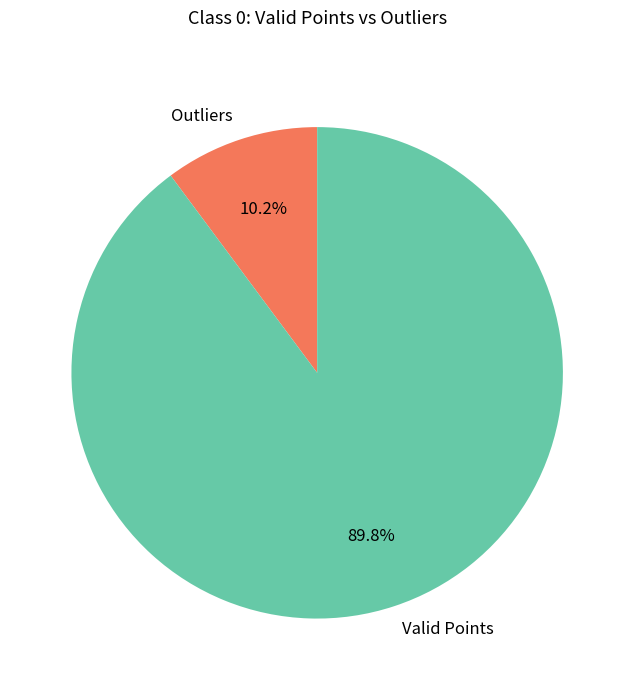

Combined, what portion of the pie is Valid Points and Outliers?

100.0%